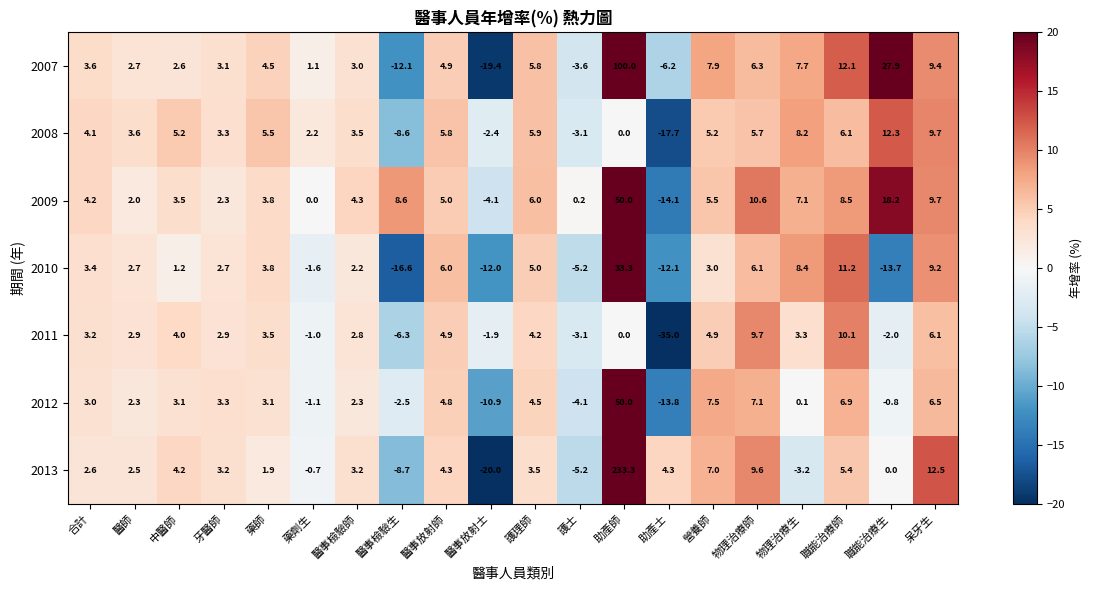

At which label is 2010 closest to 8?

物理治療生